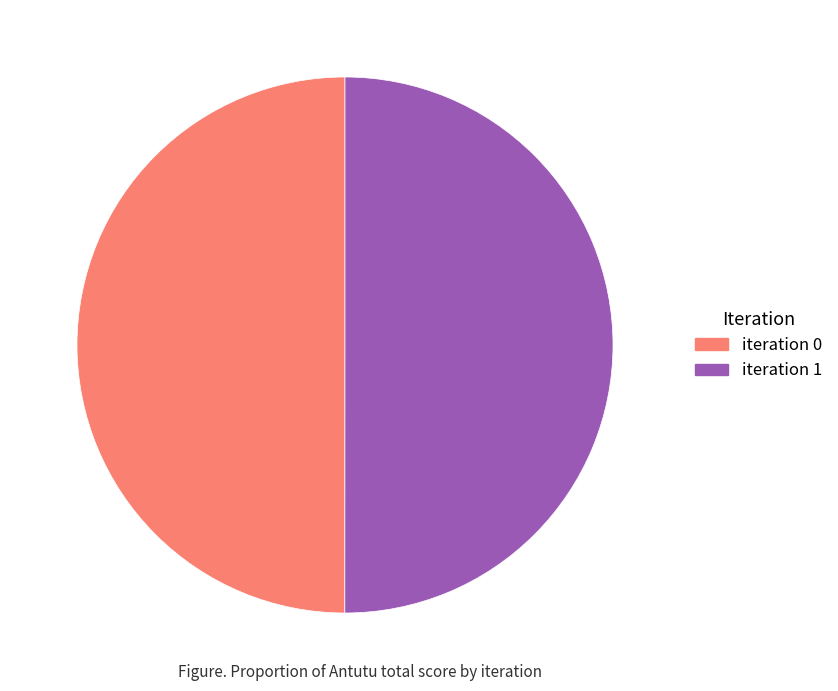

True or false: iteration 1 accounts for 50% of the total.

True